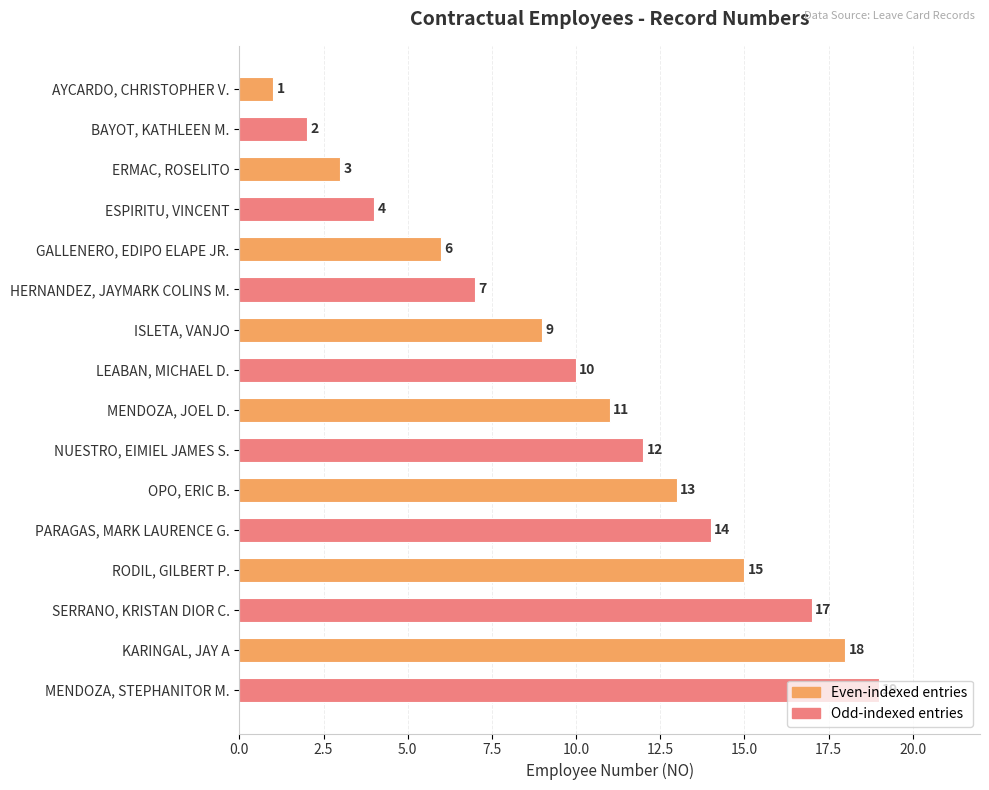

What is the average value?

10